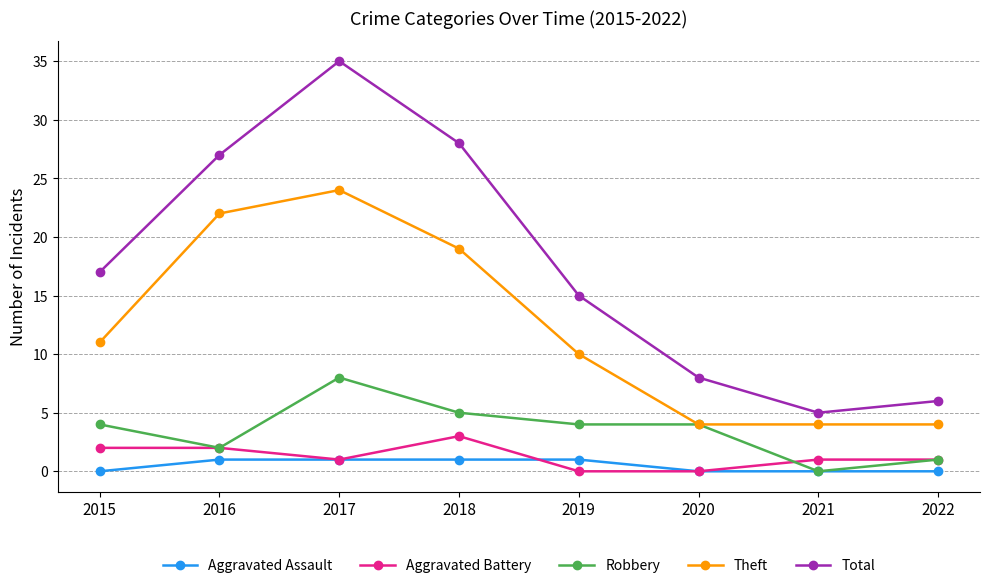

Which series has the widest spread of values?

Total